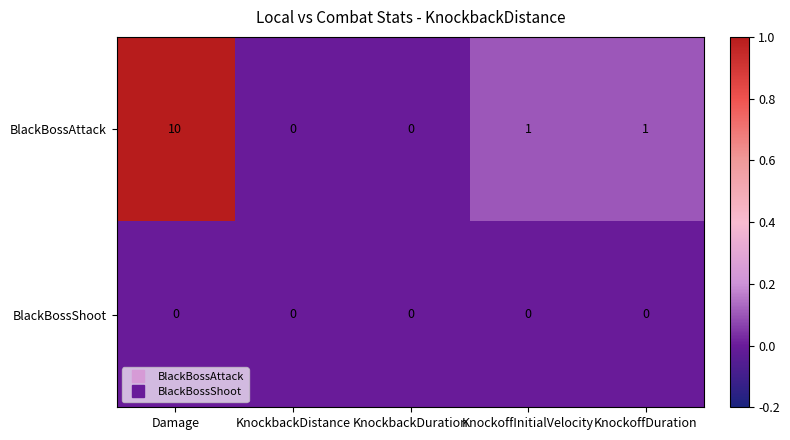

The value of BlackBossAttack at KnockbackDistance is 0. True or false?

True